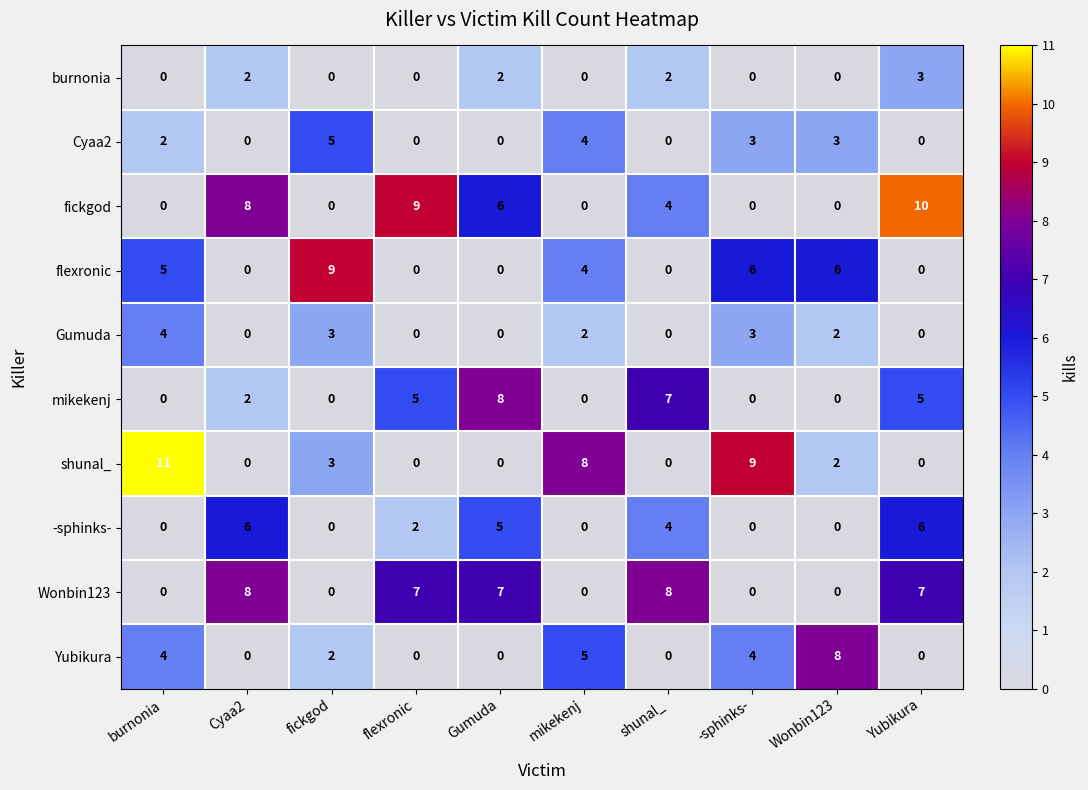

At which label does Gumuda first exceed 2?

burnonia